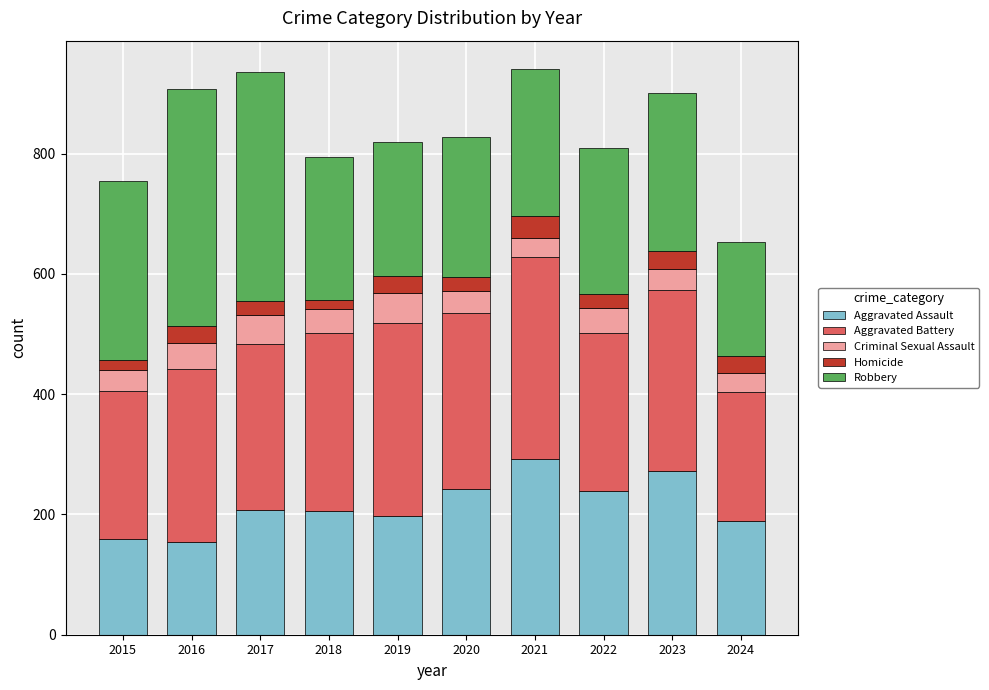

Count the number of categories in the chart.

10